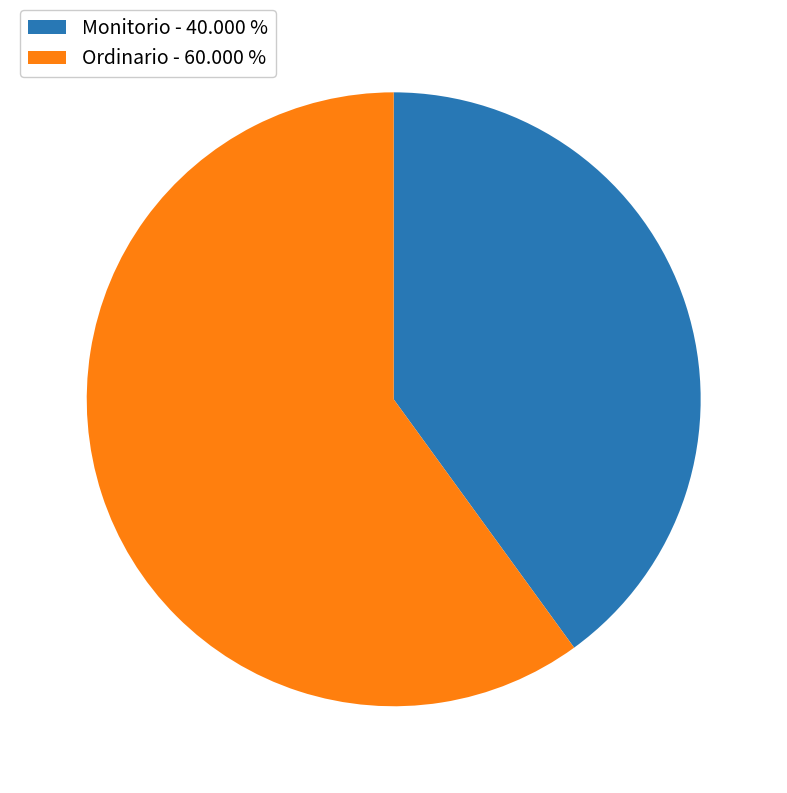

Which has a higher value, Monitorio - 40.000 % or Ordinario - 60.000 %?

Ordinario - 60.000 %